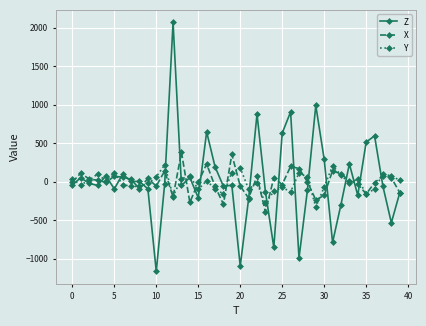

How many series are shown in this chart?

3